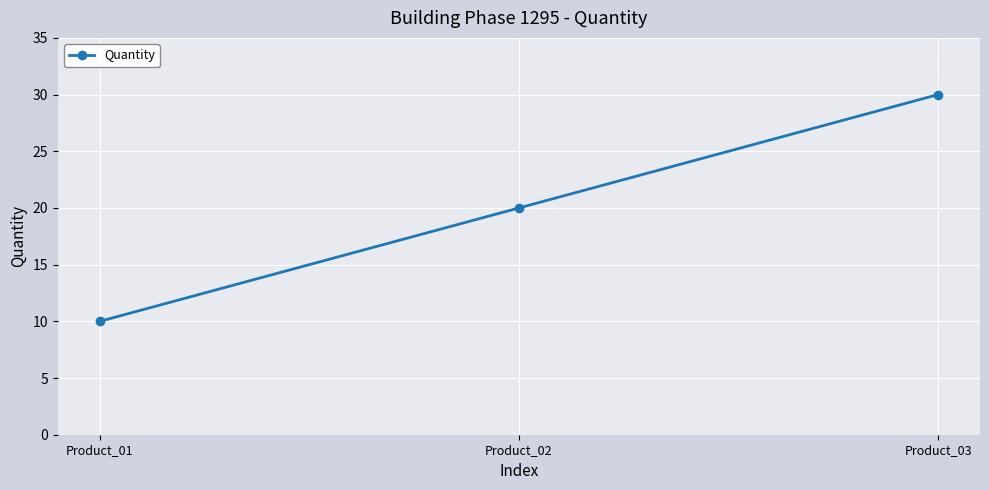

Is it true that the value at Product_01 is 4?

False